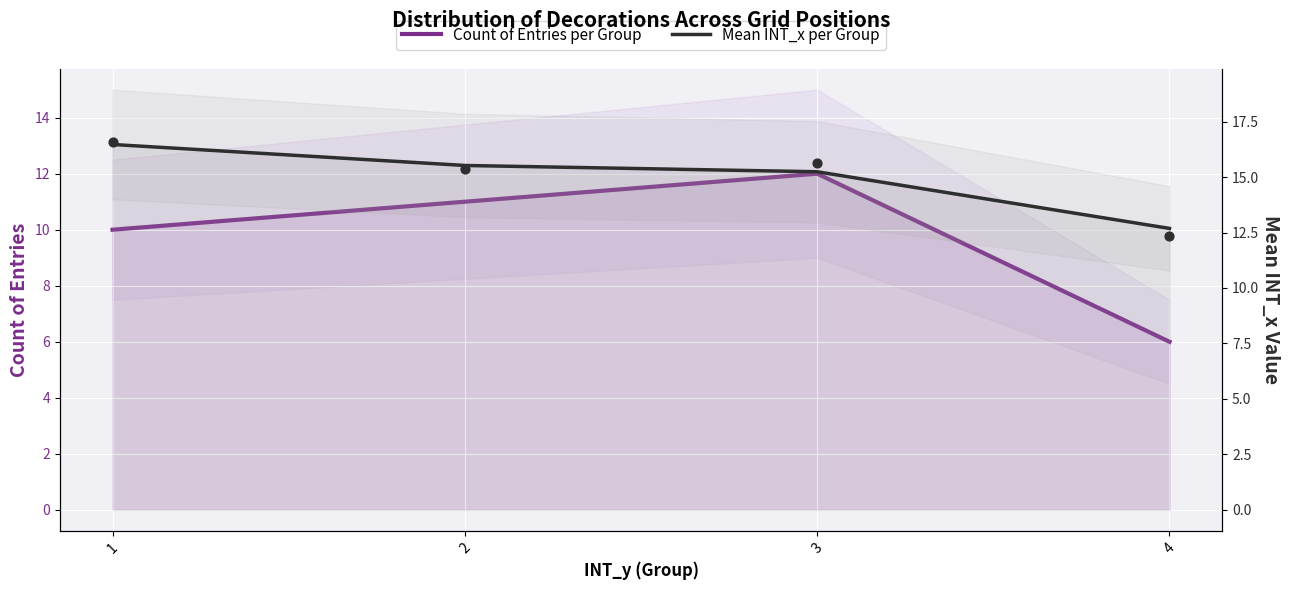

Which series contains the highest Y value?

Mean INT_x per Group